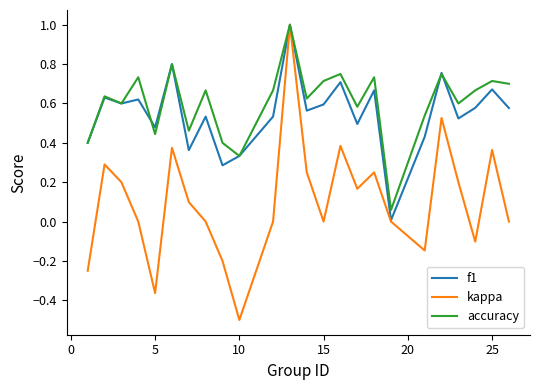

What is the maximum value shown in the chart?

1.0